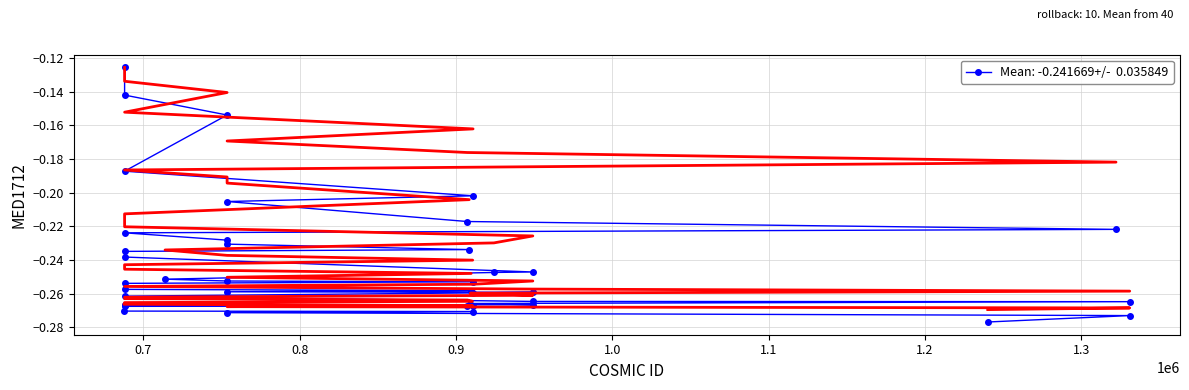

Is this an area chart (filled region under the line)?

No